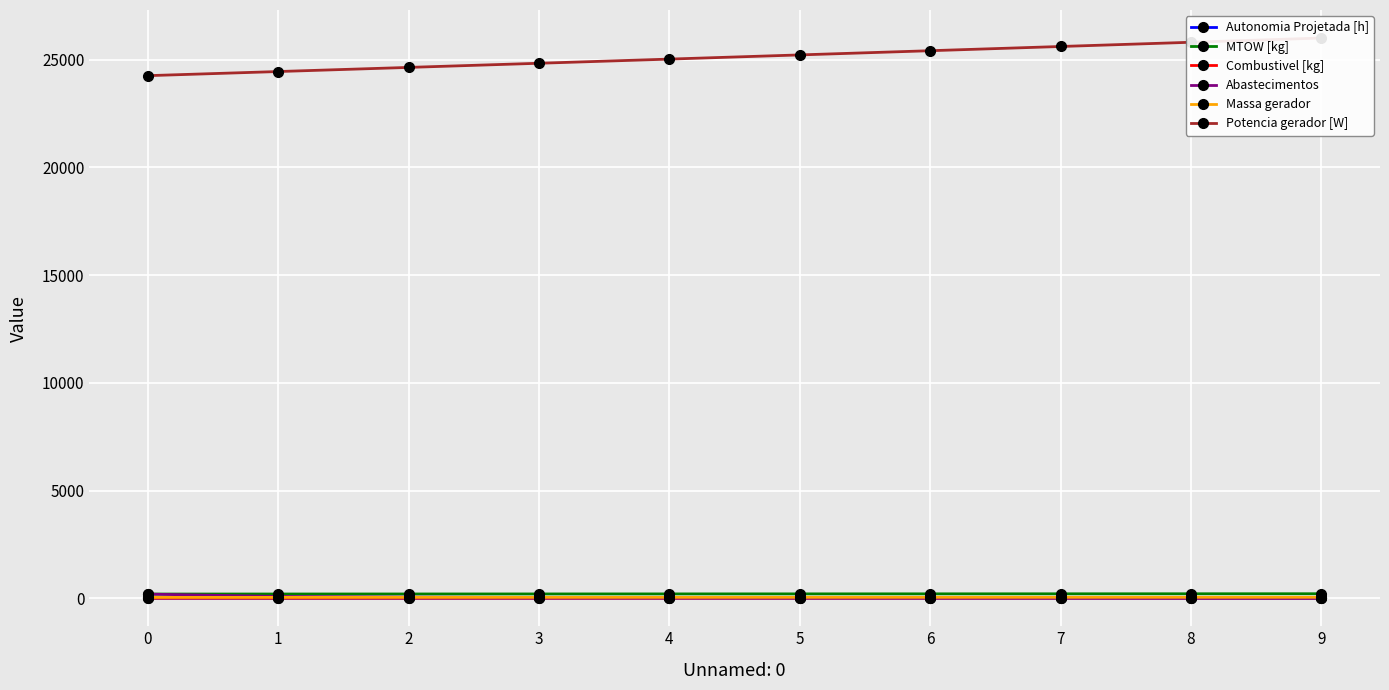

Is the value of Massa gerador at 0 greater than the value of Combustivel [kg] at 2?

Yes